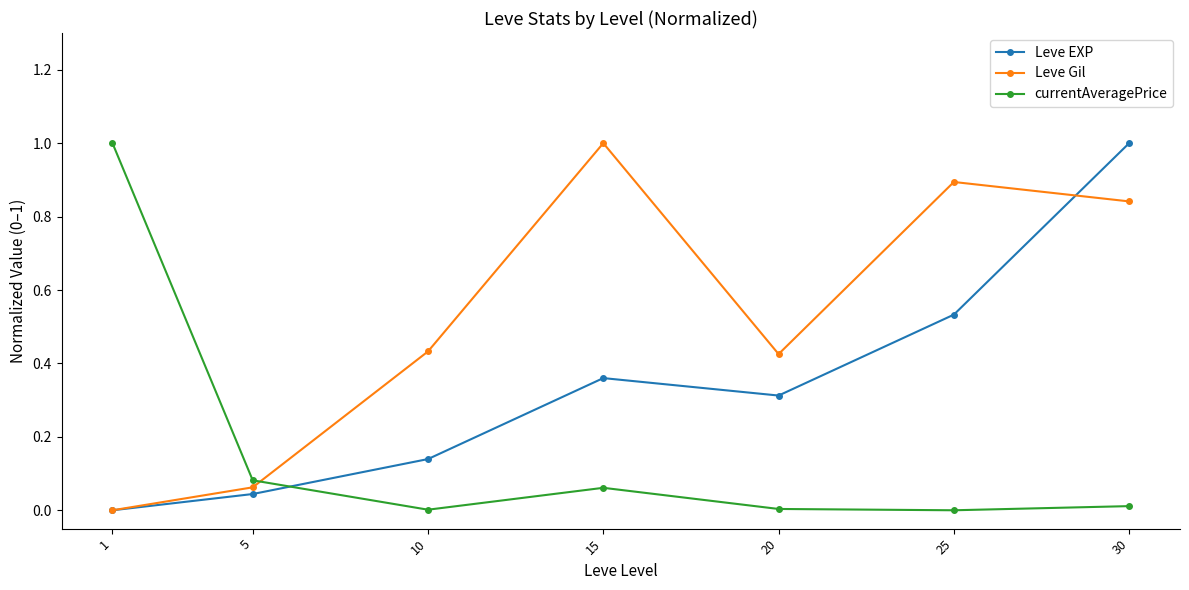

The value of Leve Gil at 1 is -0.4. True or false?

False